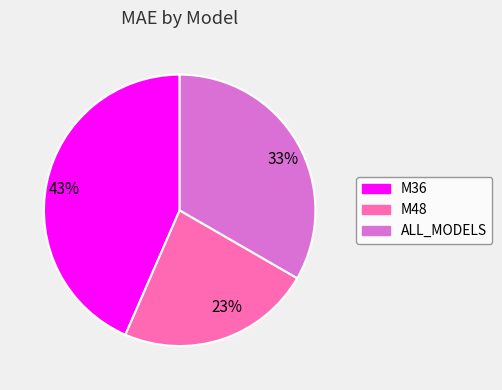

How many segments does this pie chart have?

3